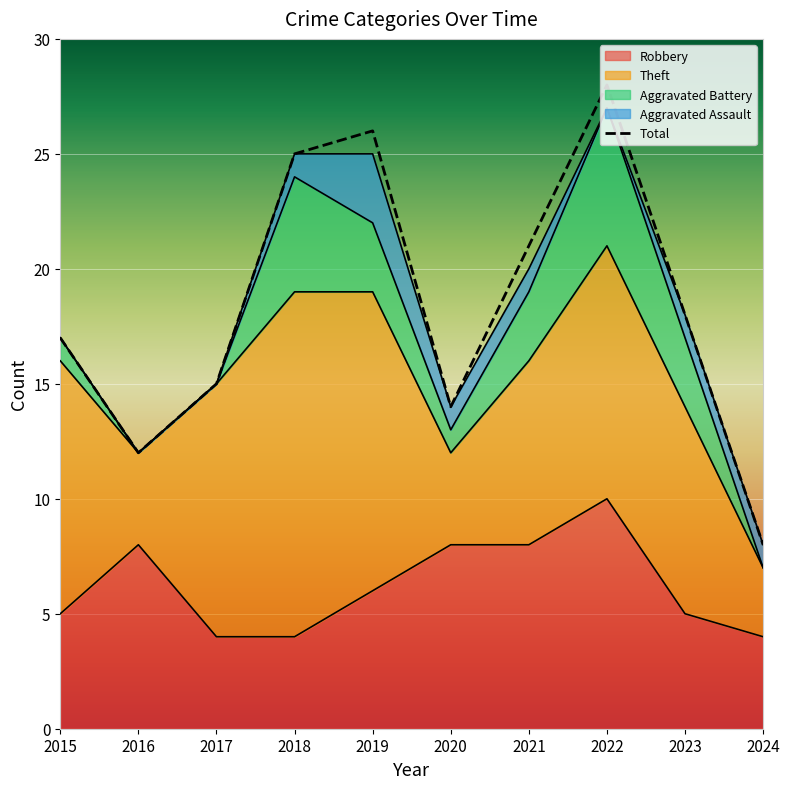

List the labels in order of value, smallest first.

2024, 2016, 2020, 2017, 2015, 2023, 2021, 2018, 2019, 2022